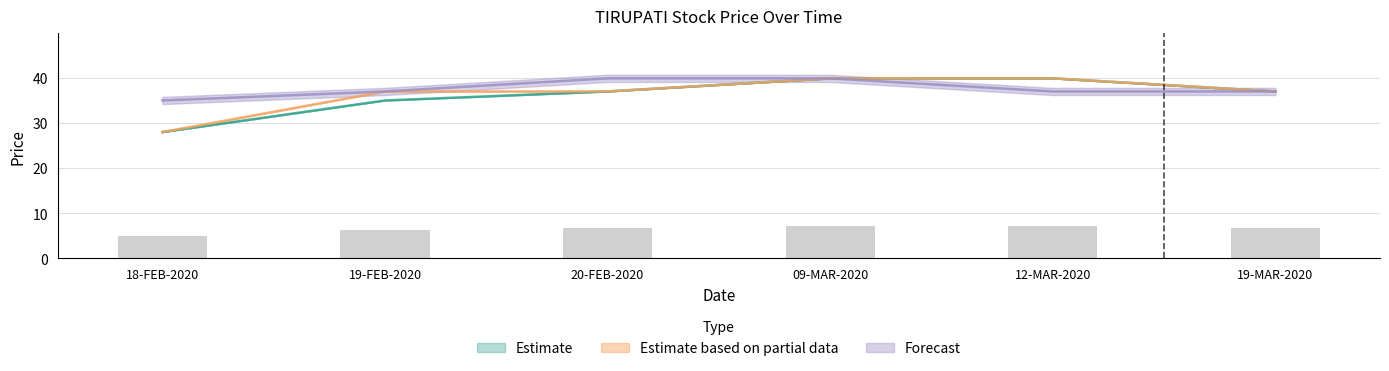

What is the maximum value for Estimate based on partial data?

39.9